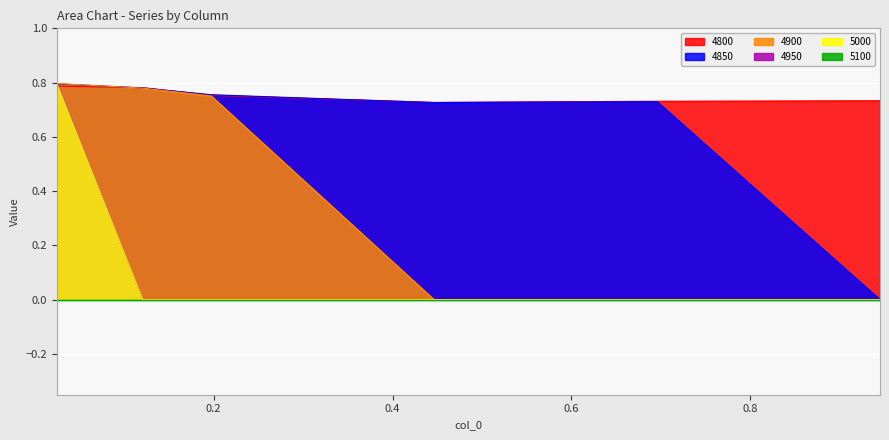

What position from the right is 0.4465753424657534?

3